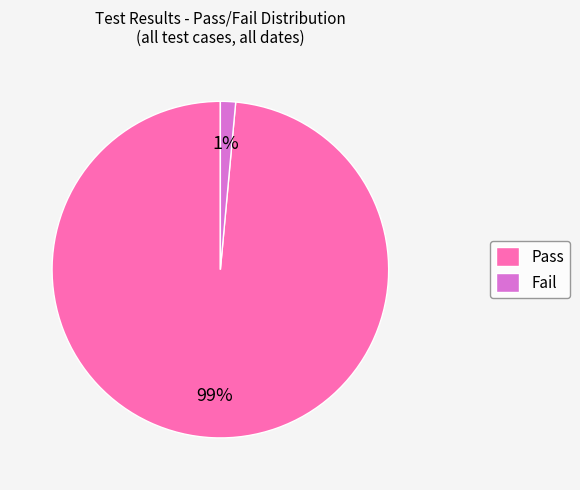

Rank the categories by value from lowest to highest.

Fail, Pass